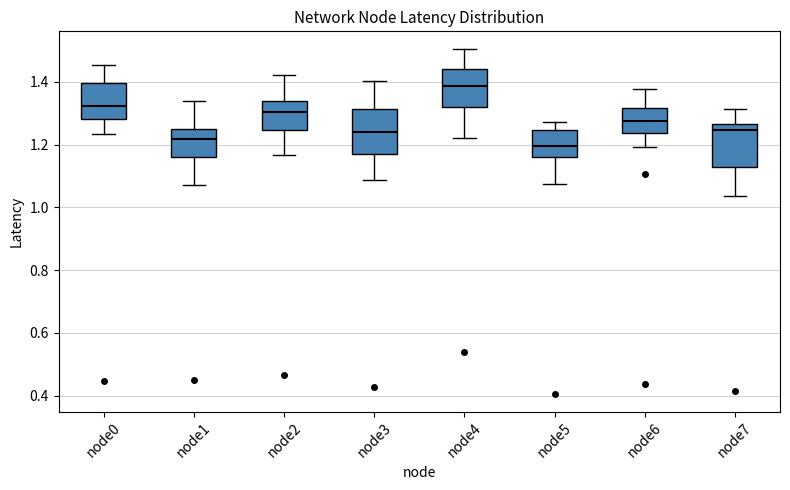

Which box has the highest median line?

node4